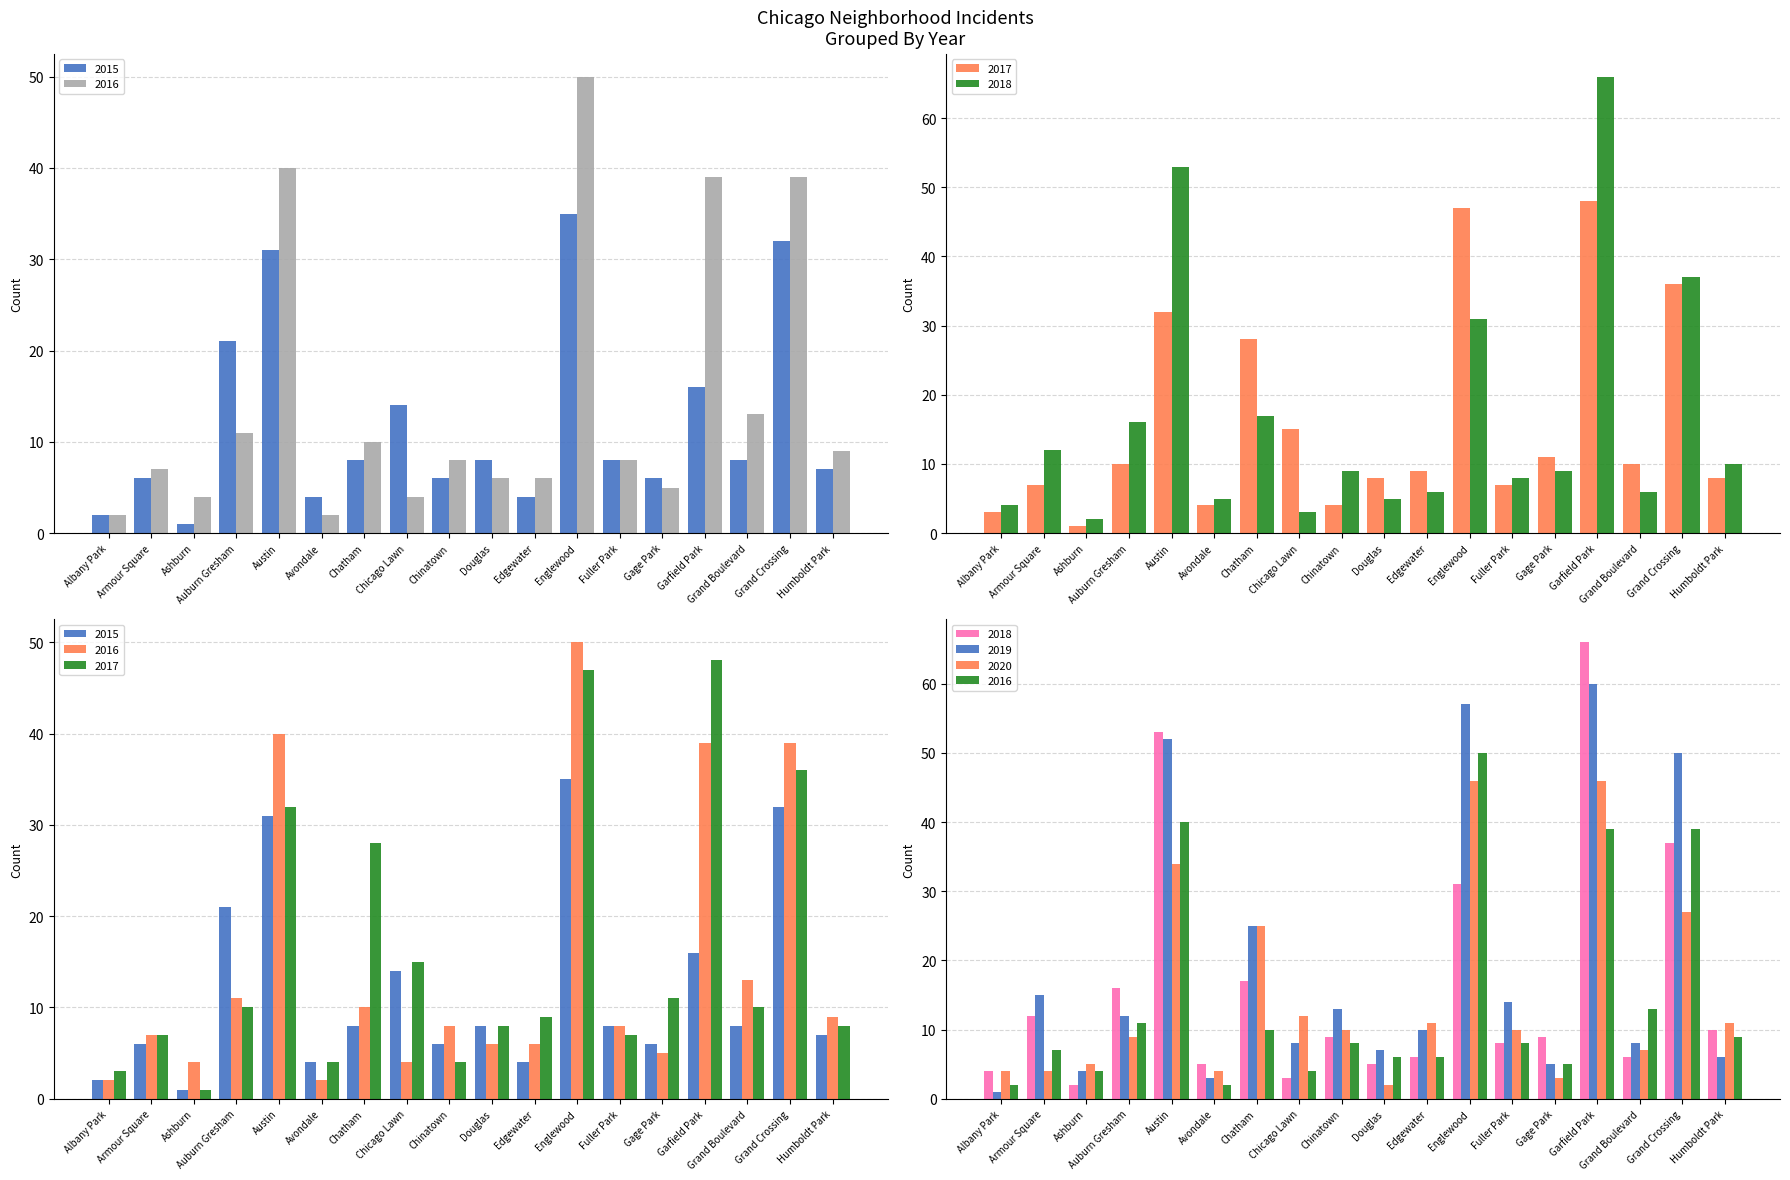

True or false: 2015 has a value of 8 at Grand Boulevard.

True